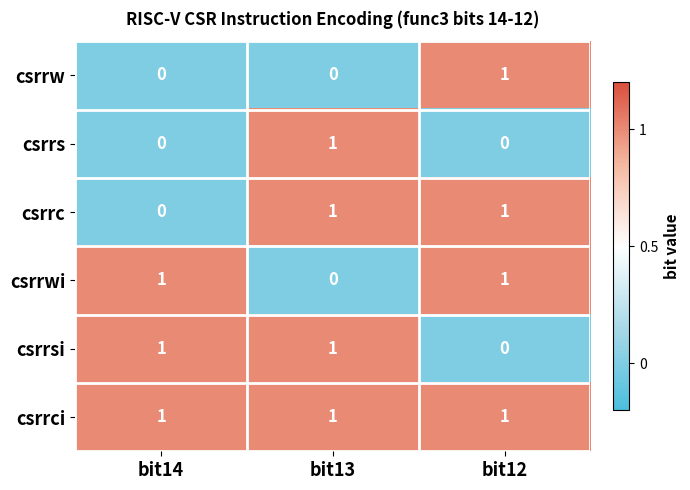

The csrrsi series shows 0 at bit14. True or false?

False